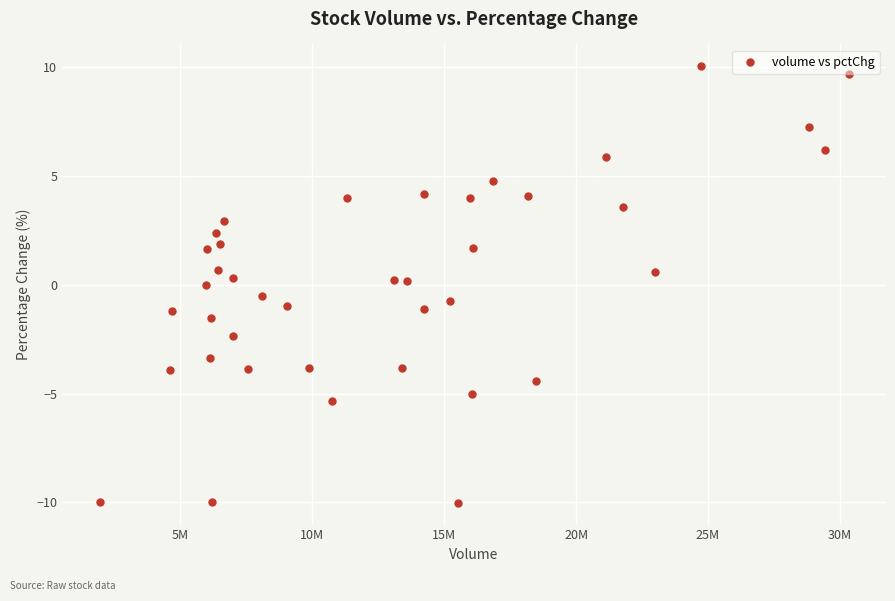

What is the range of X values (max minus min)?

28398058.0